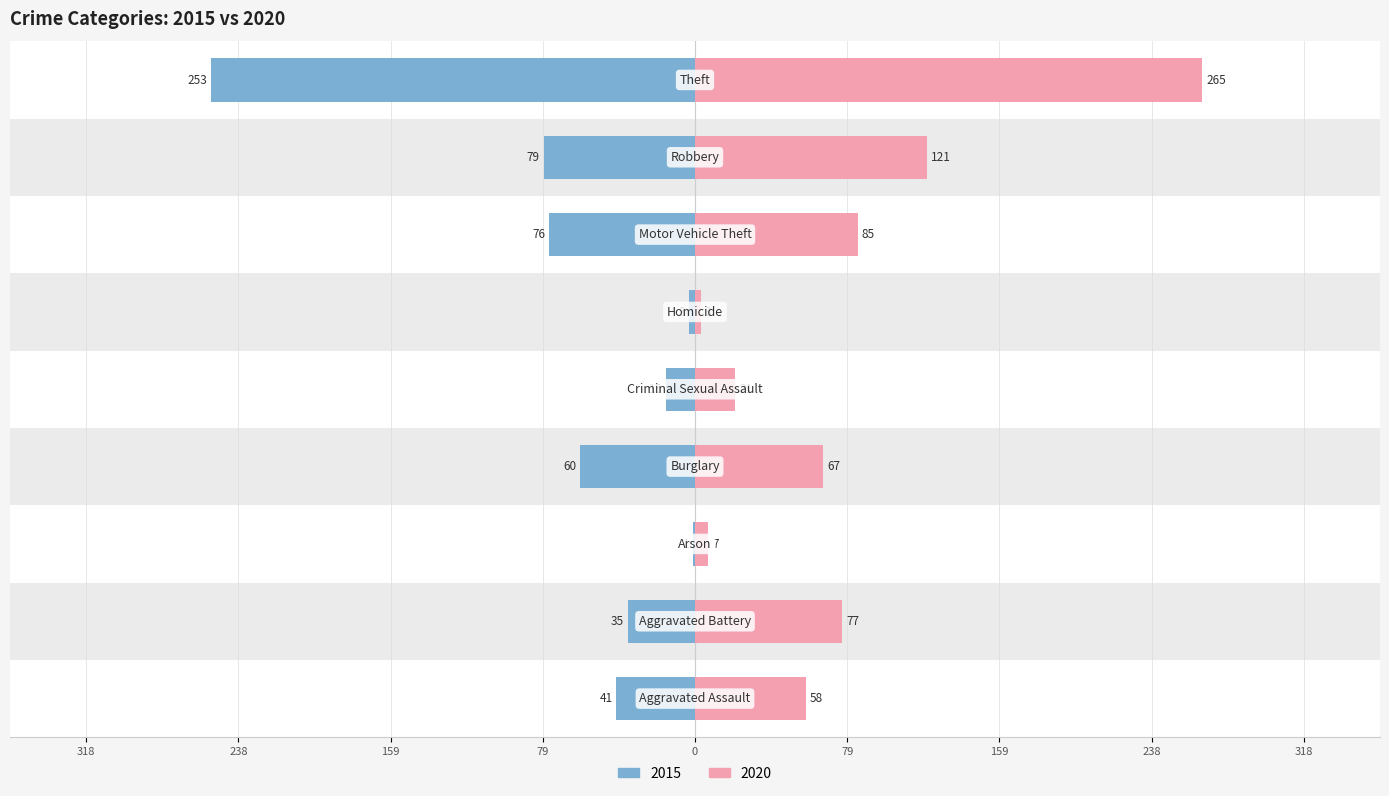

Is it true that 2015 equals -25 at Aggravated Assault?

False